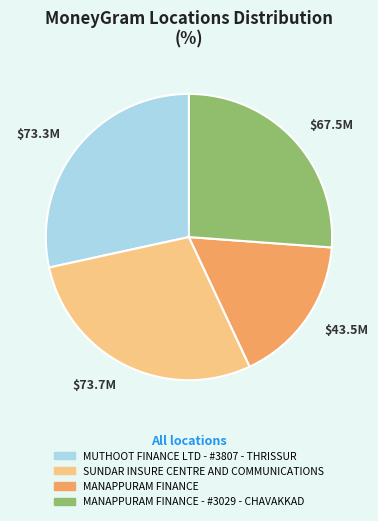

Does any single category account for the majority?

No